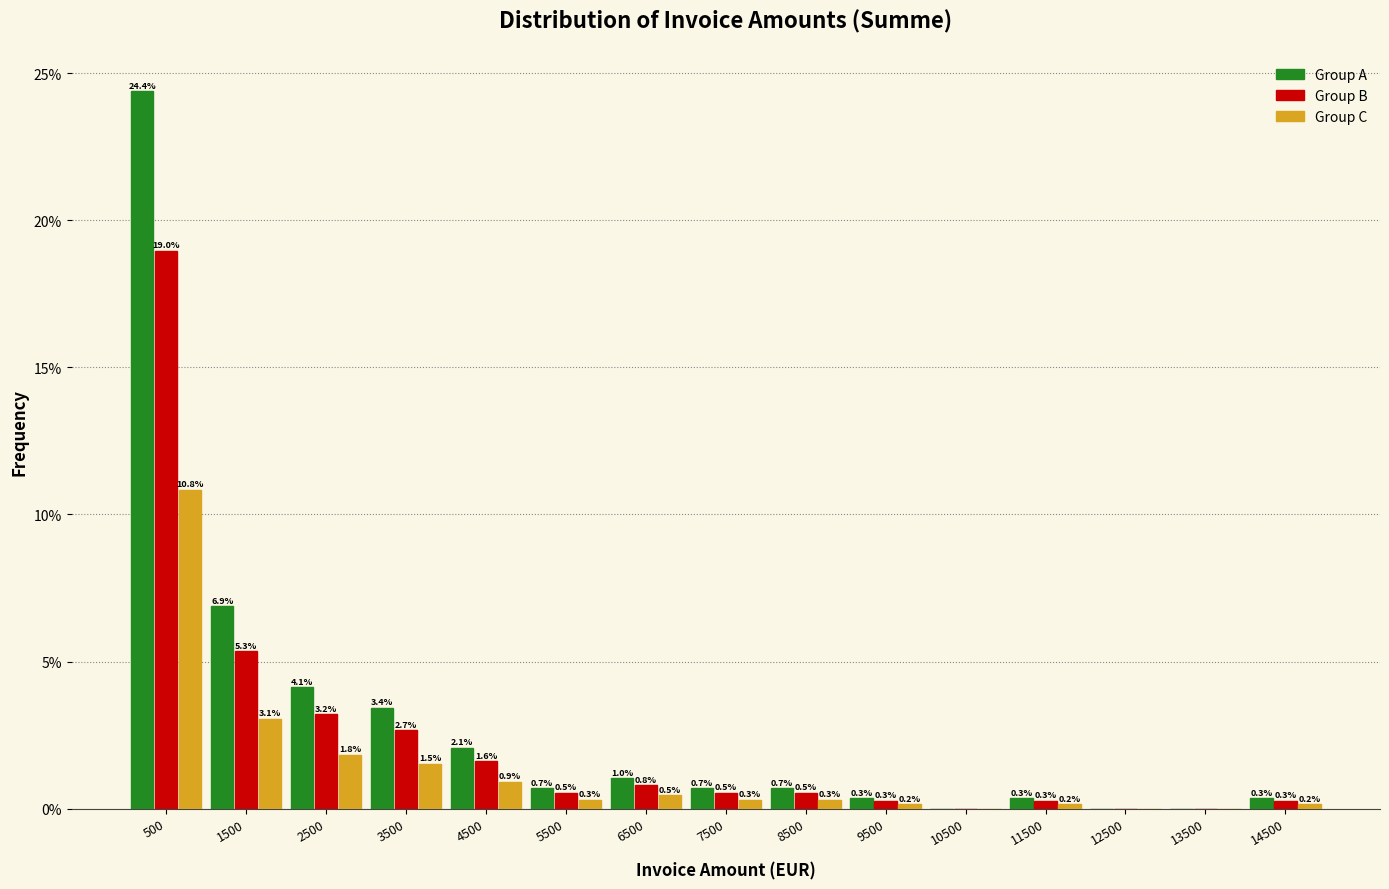

In the Group C series, which range on the x-axis has the tallest bar?

0 to 1000